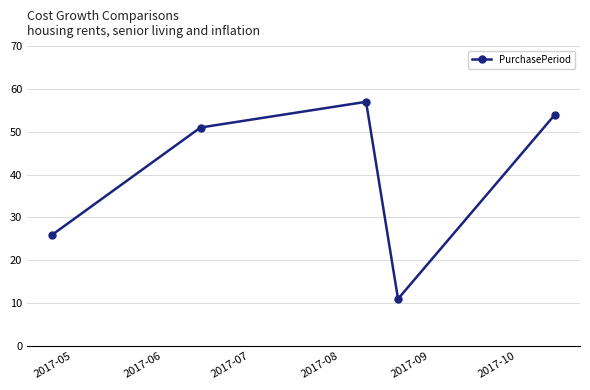

What is the difference between the maximum and minimum values?

46